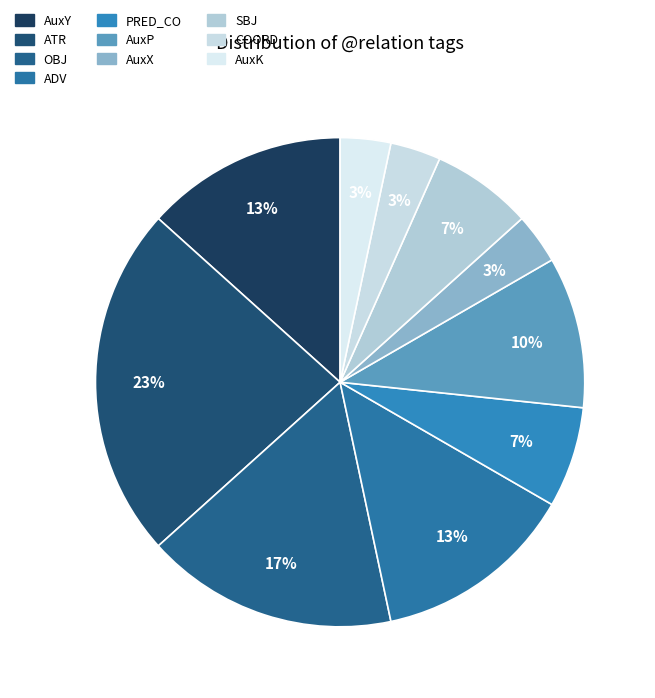

How many segments does this pie chart have?

10